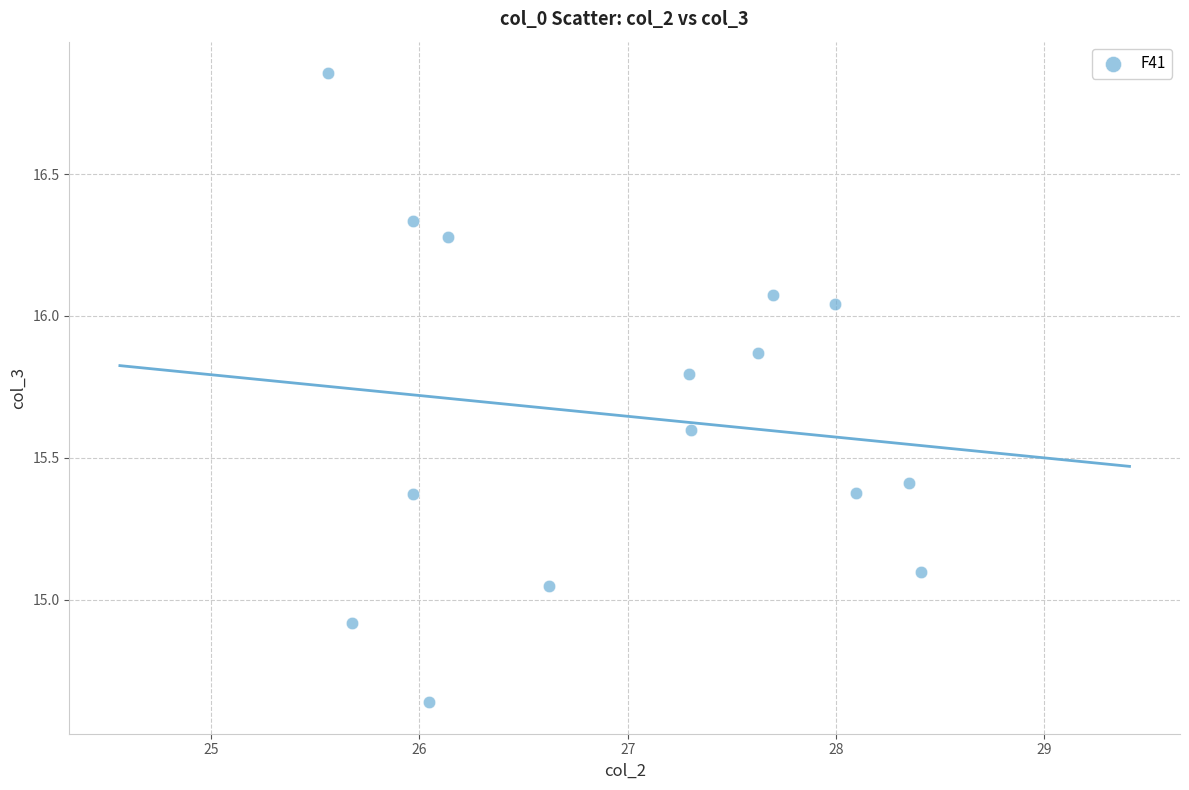

What is the range of Y values (max minus min)?

2.2